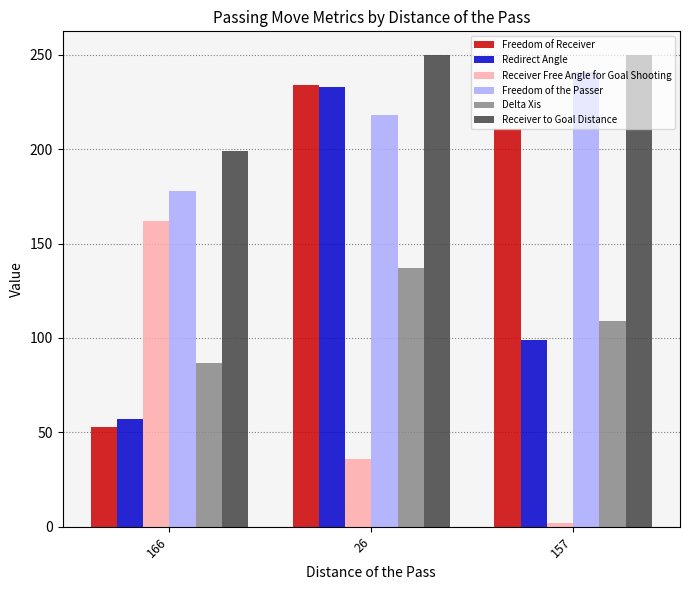

Which series has the largest total across all categories?

Receiver to Goal Distance